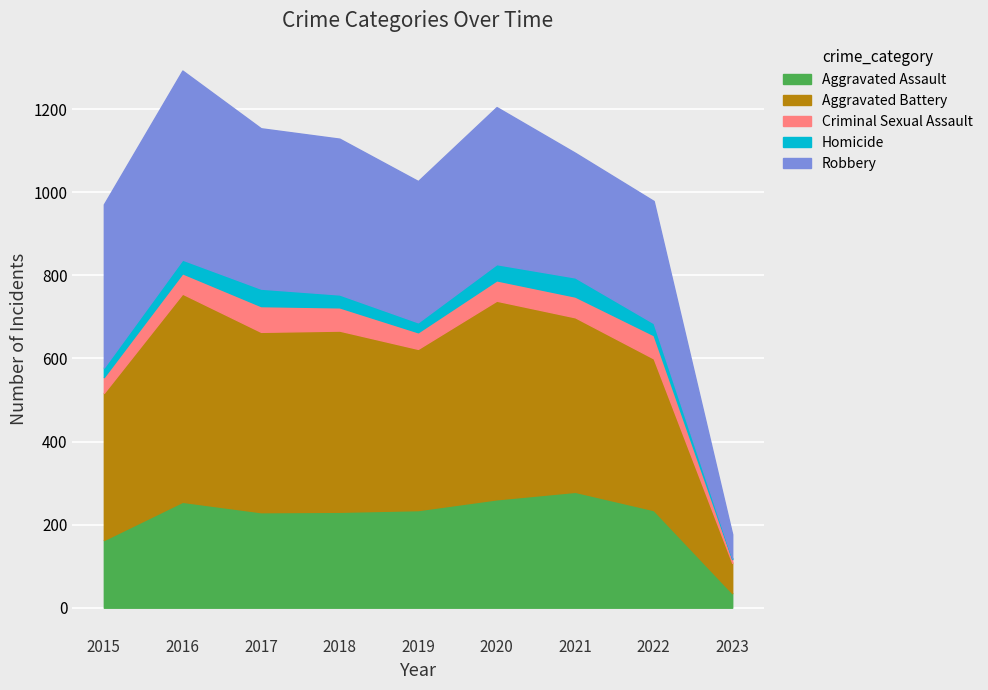

True or false: Aggravated Assault and Criminal Sexual Assault cross at least once.

False